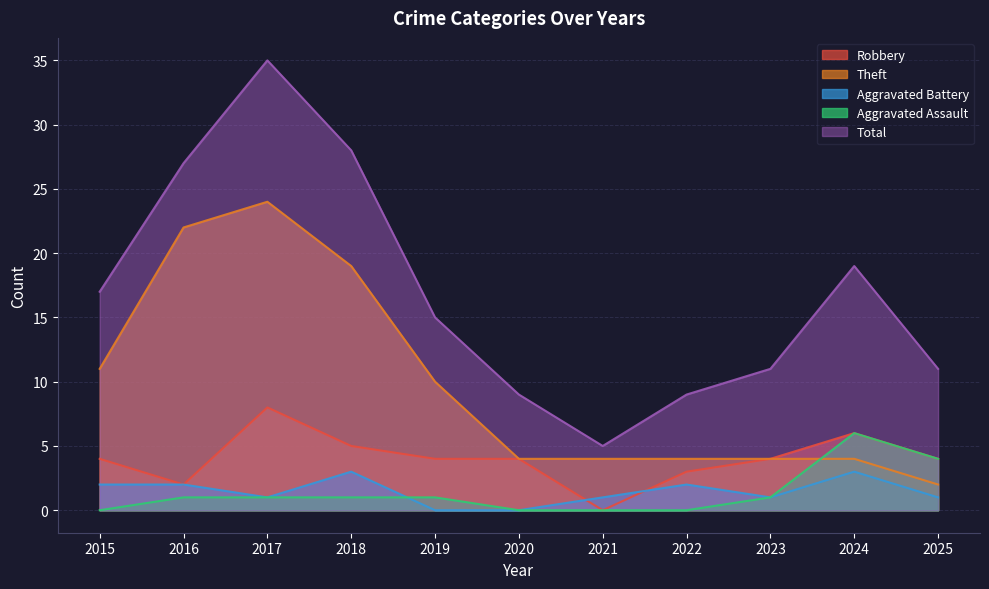

What is the total value across all series at 2024?

38